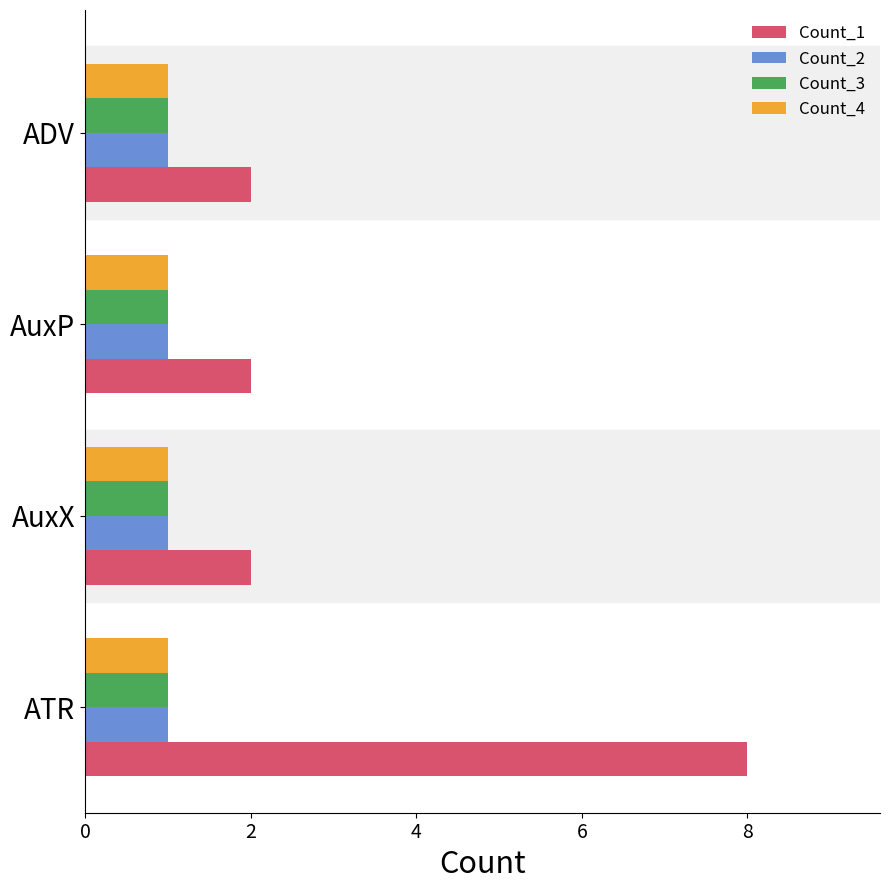

How many Count_1 values are between 2 and 8?

4